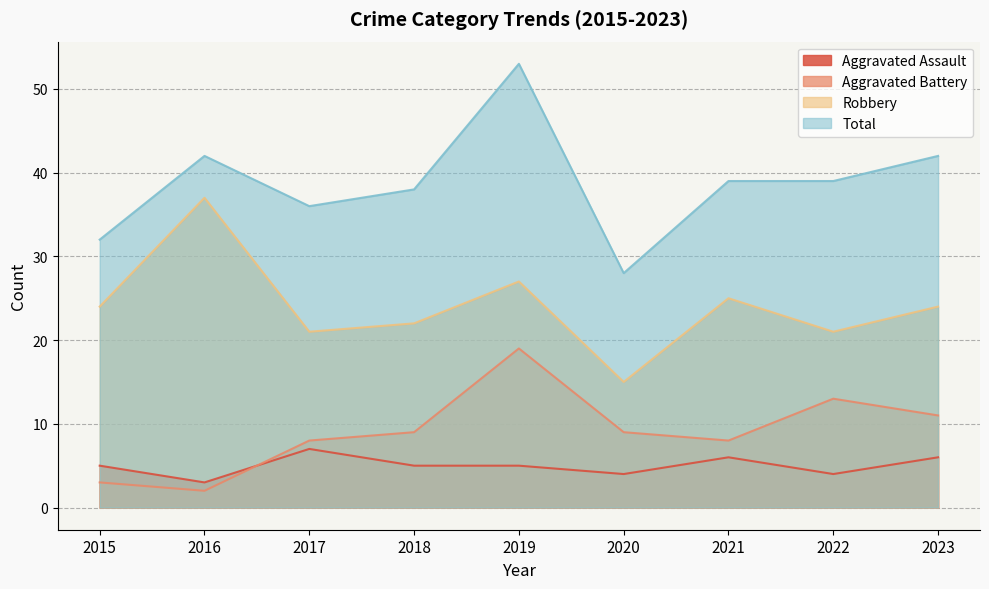

Which label corresponds to the largest value in the chart?

2019